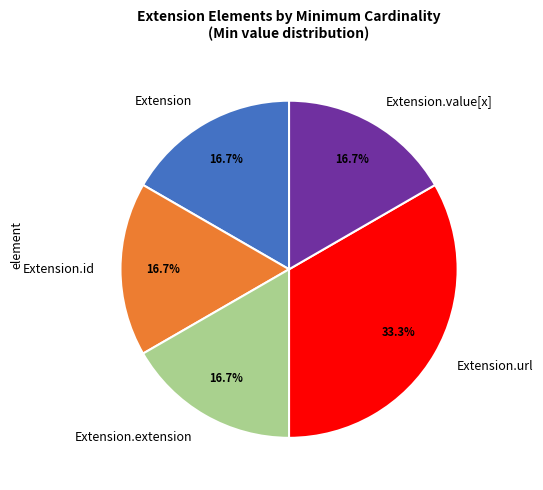

Do Extension.value[x] and Extension together represent more than half of the pie?

No